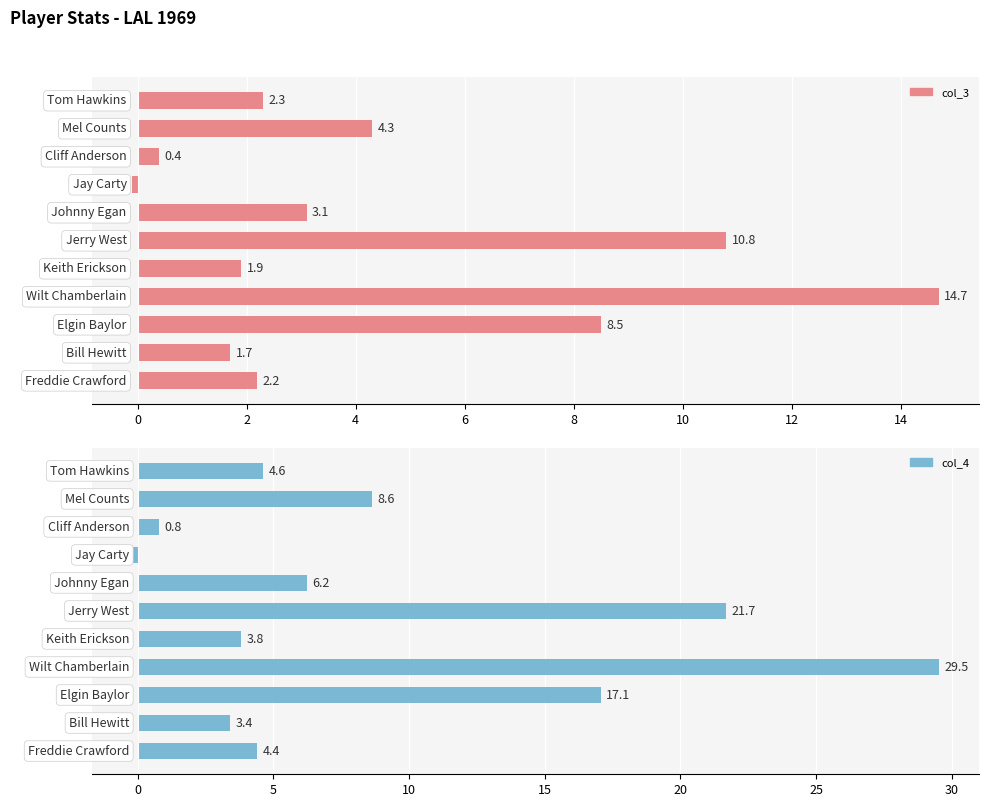

What is the difference between the maximum and minimum values in the col_3 series?

14.8